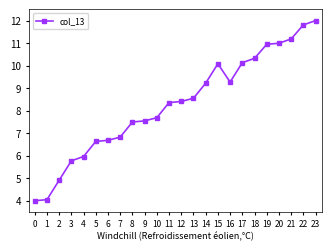

Read the value at 3.

5.8